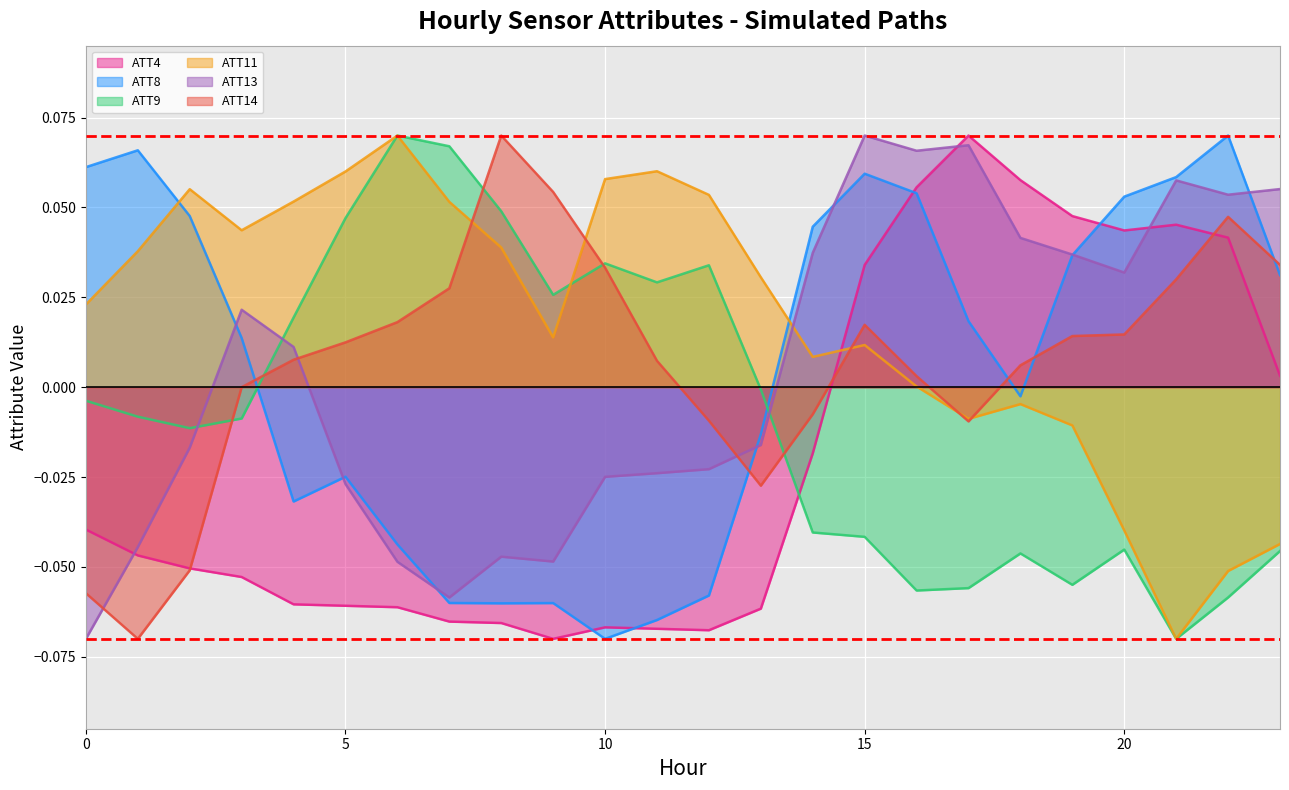

Where is the first local minimum for ATT14?

1